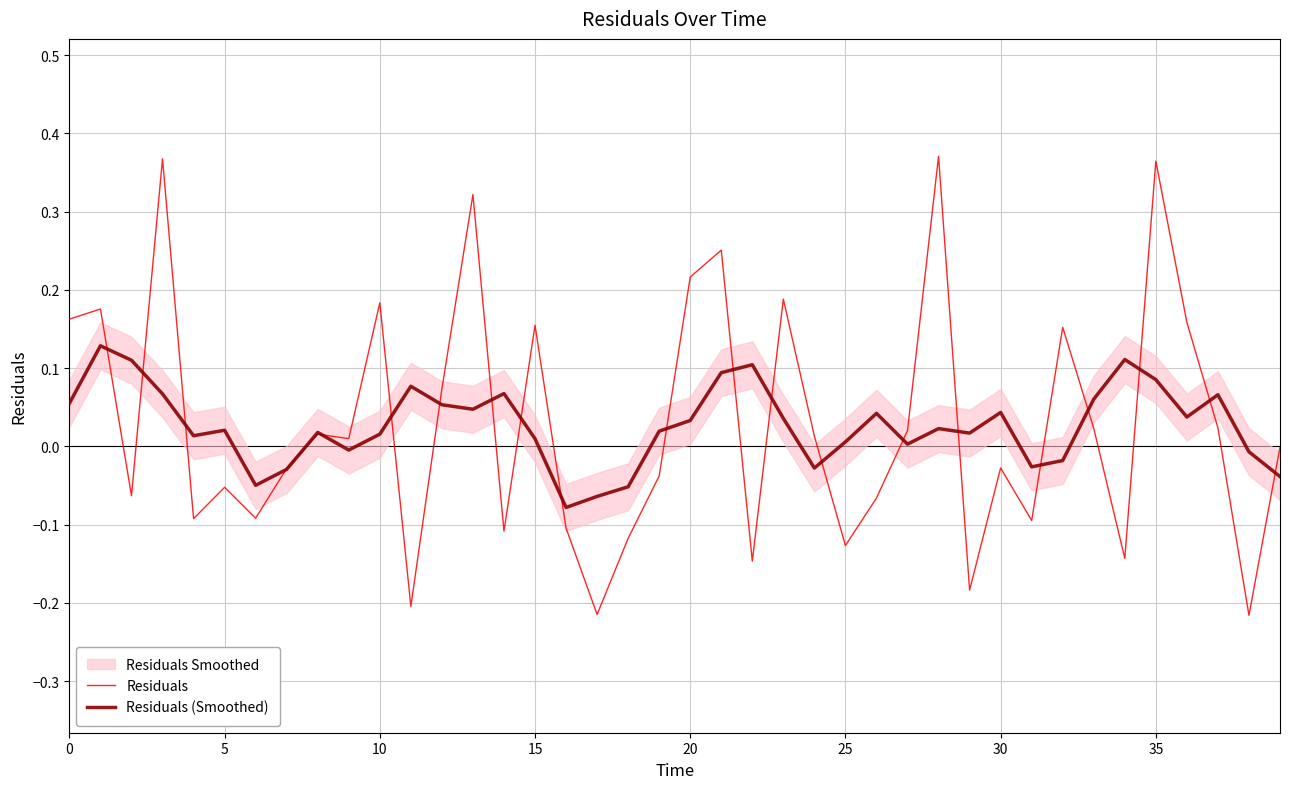

True or false: Residuals (Smoothed) has a value of 0.0 at 25.

True